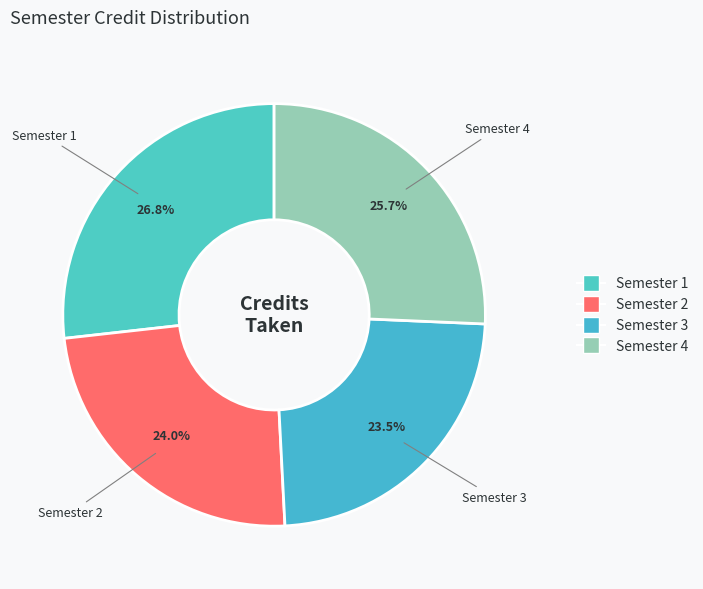

Combined, what portion of the pie is Semester 4 and Semester 3?

49.2%